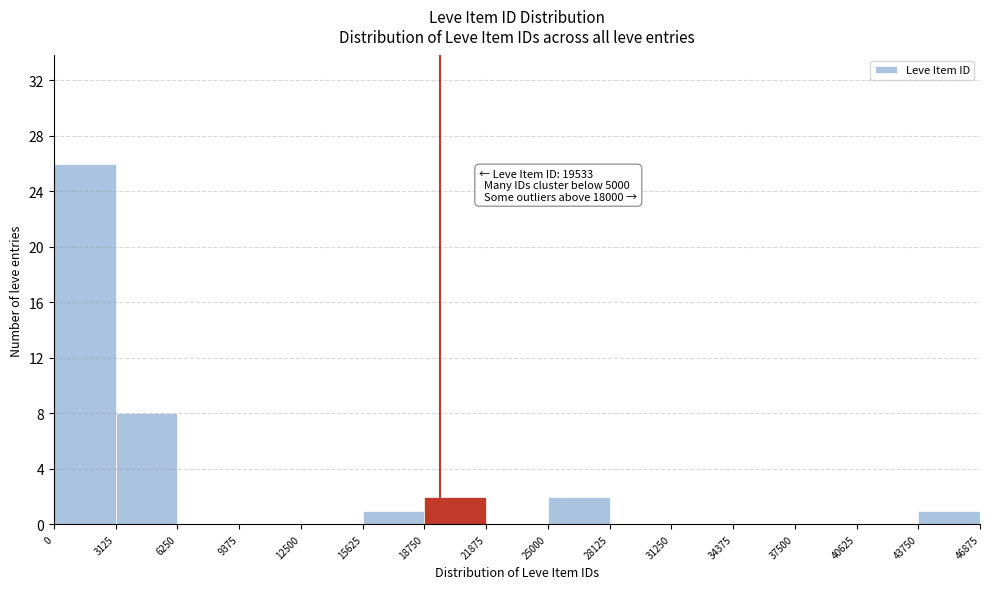

Over which range of the x-axis is the bar tallest?

0 to 3125